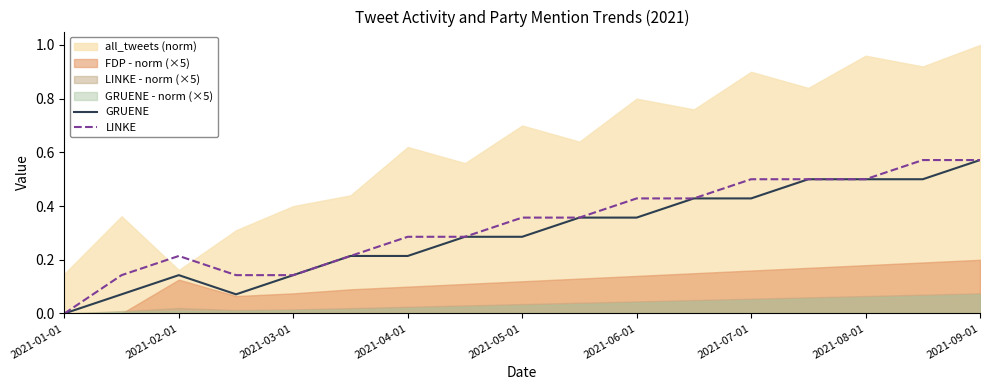

Reading right to left, what are all the values shown in this chart?

GRUENE: 0.6	0.5	0.5	0.5	0.4	0.4	0.4	0.4	0.3	0.3	0.2	0.2	0.1	0.1	0.1	0.1	0.0
LINKE: 0.6	0.6	0.5	0.5	0.5	0.4	0.4	0.4	0.4	0.3	0.3	0.2	0.1	0.1	0.2	0.1	0.0